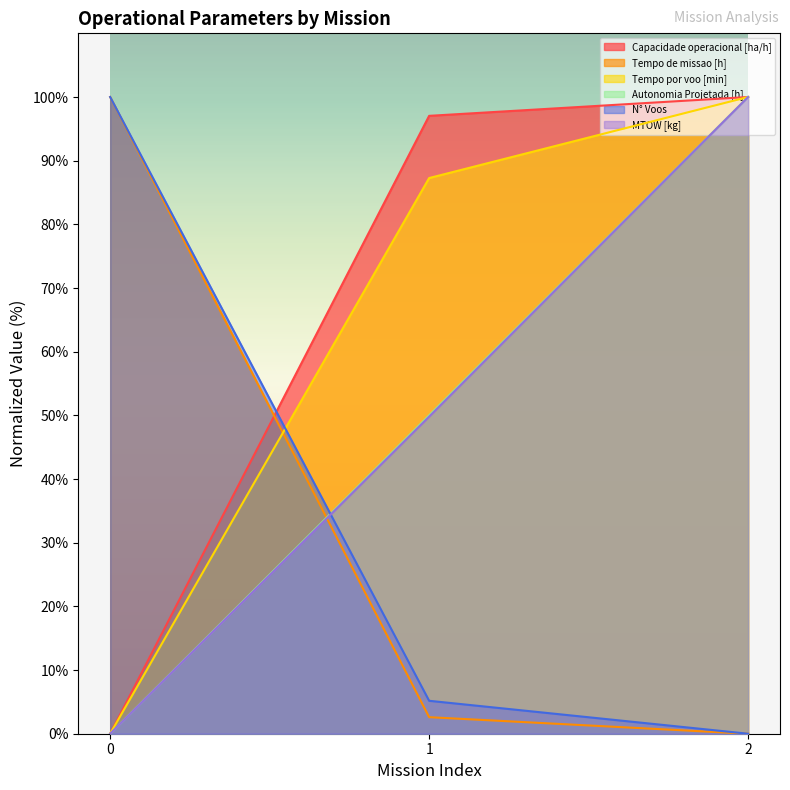

Which has a higher value, 0 or 1?

1